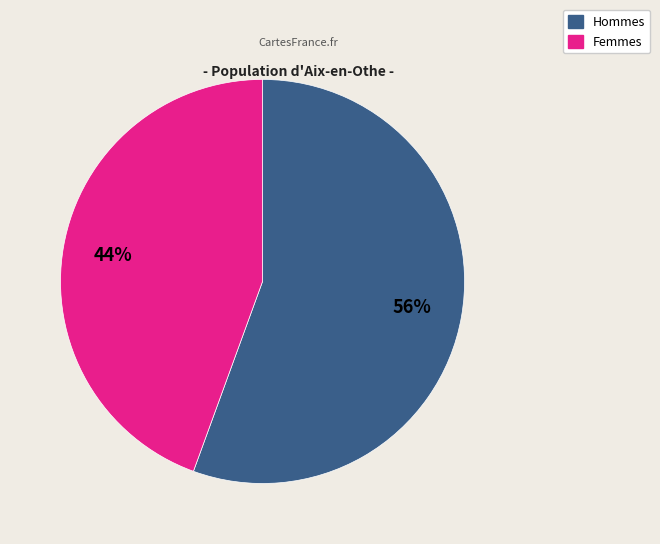

Is there a majority slice in this chart?

Yes